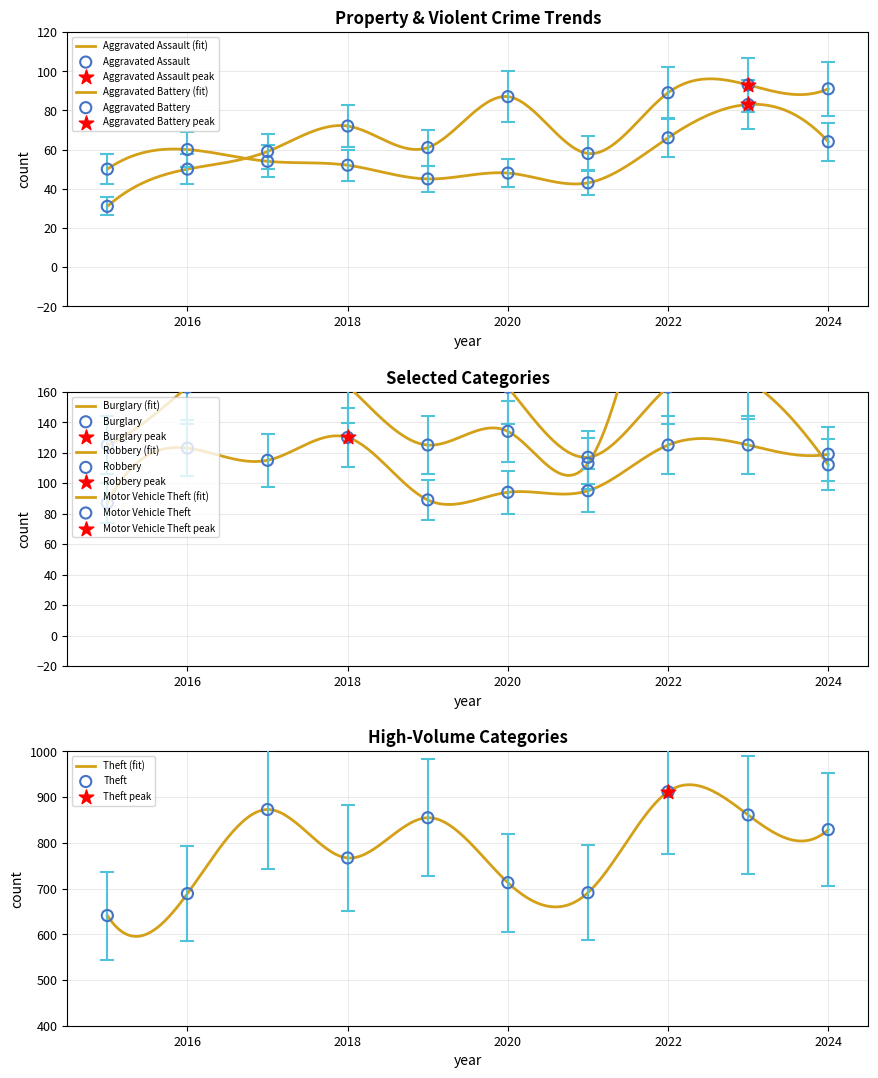

Which series reaches the maximum Y coordinate?

Theft